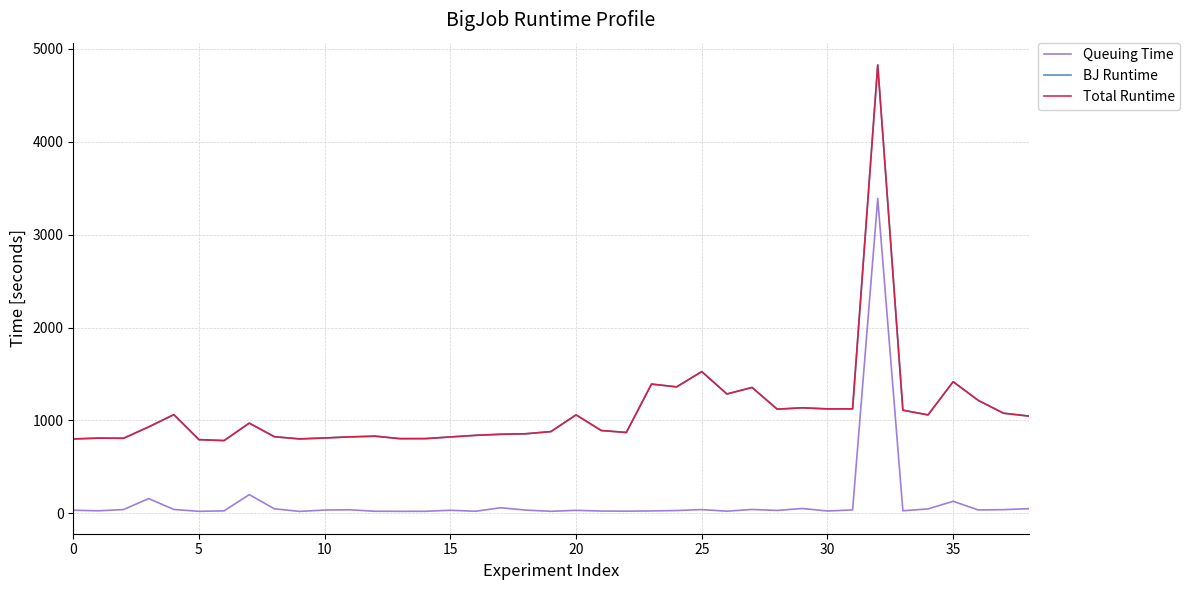

What is the greatest value displayed?

4826.8